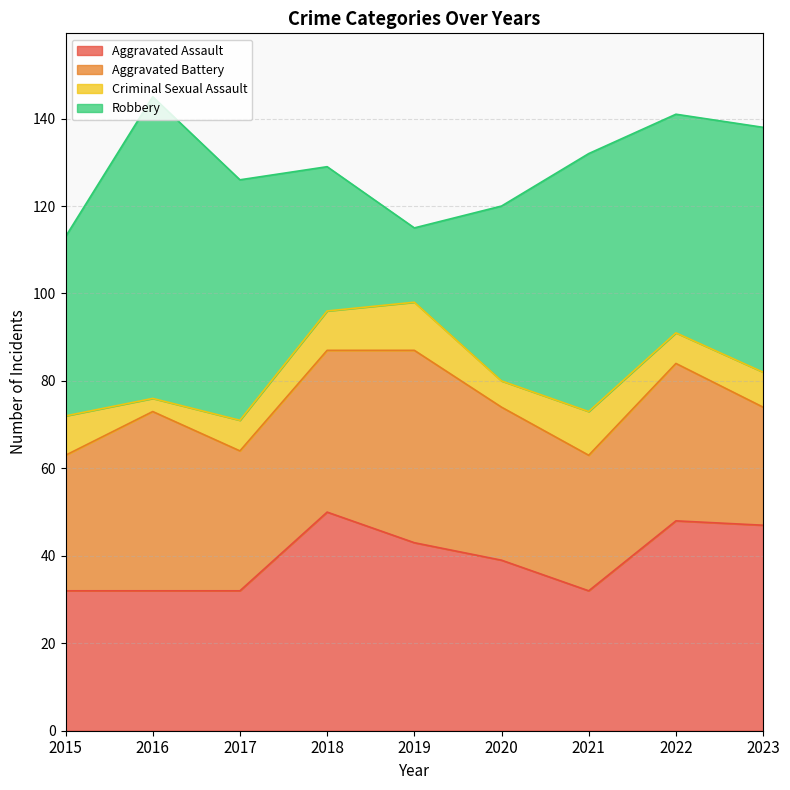

The Aggravated Assault series shows 13 at 2020. True or false?

False